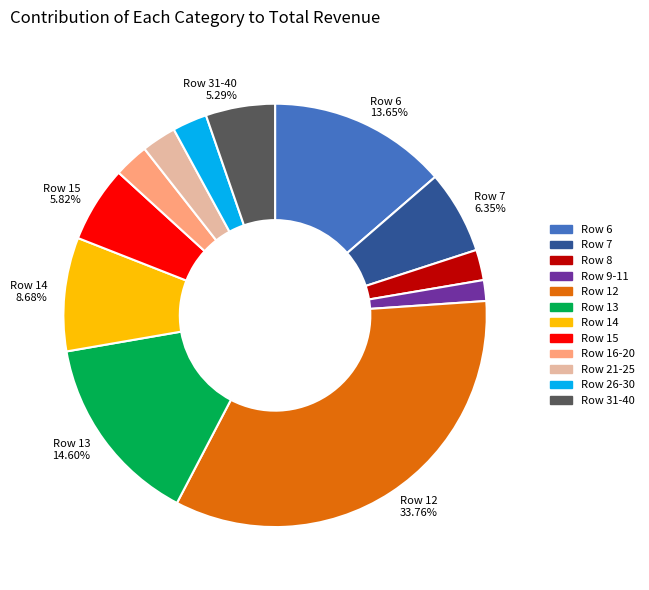

How many slices are in this pie chart?

12